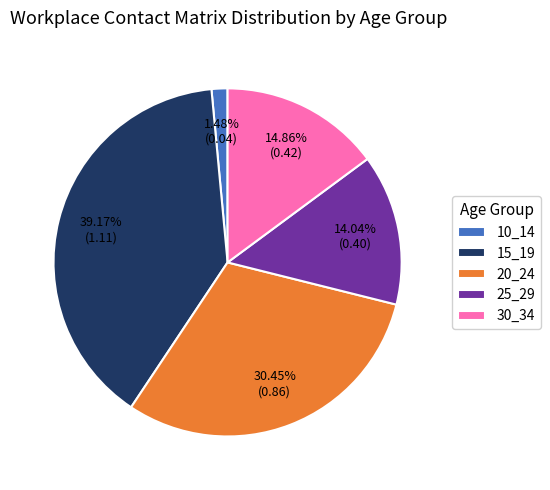

Which slice is the largest?

15_19